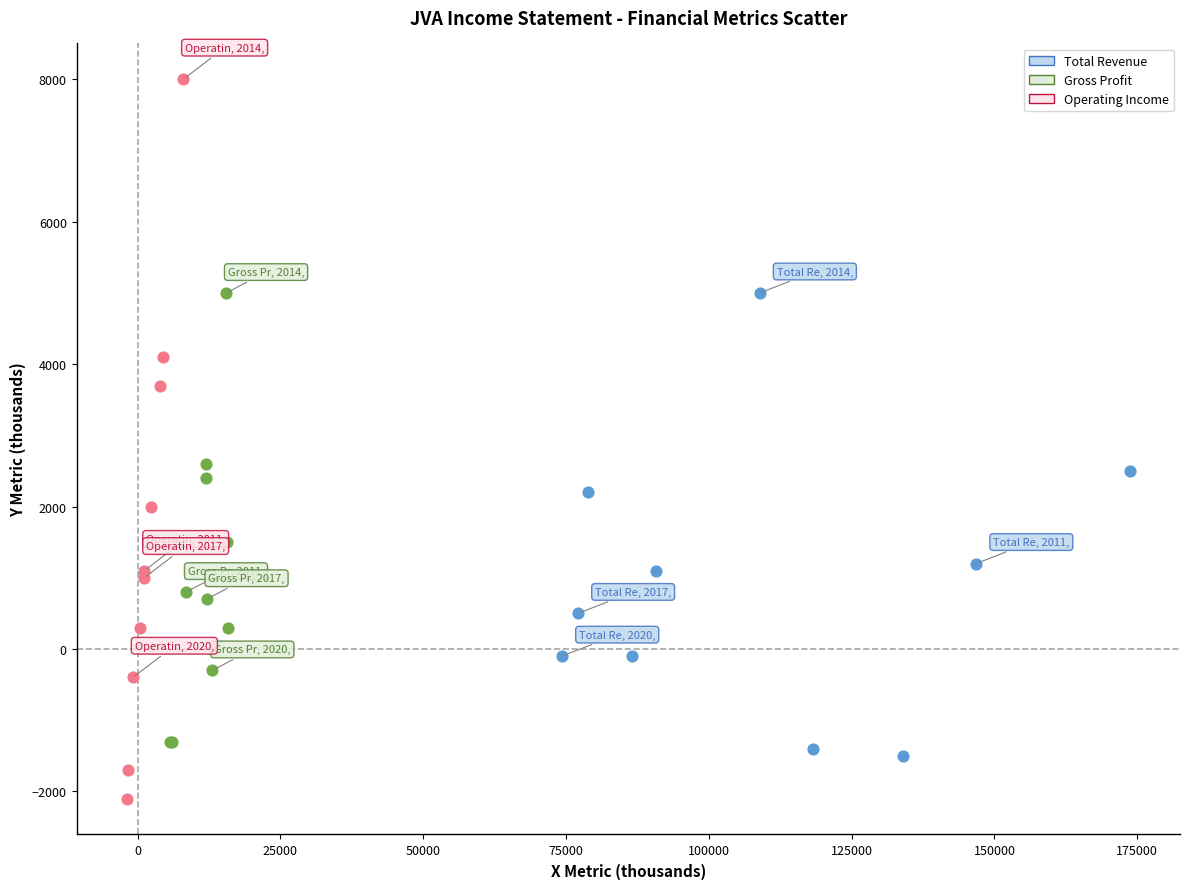

Which series has the widest spread of Y values?

Operating Income